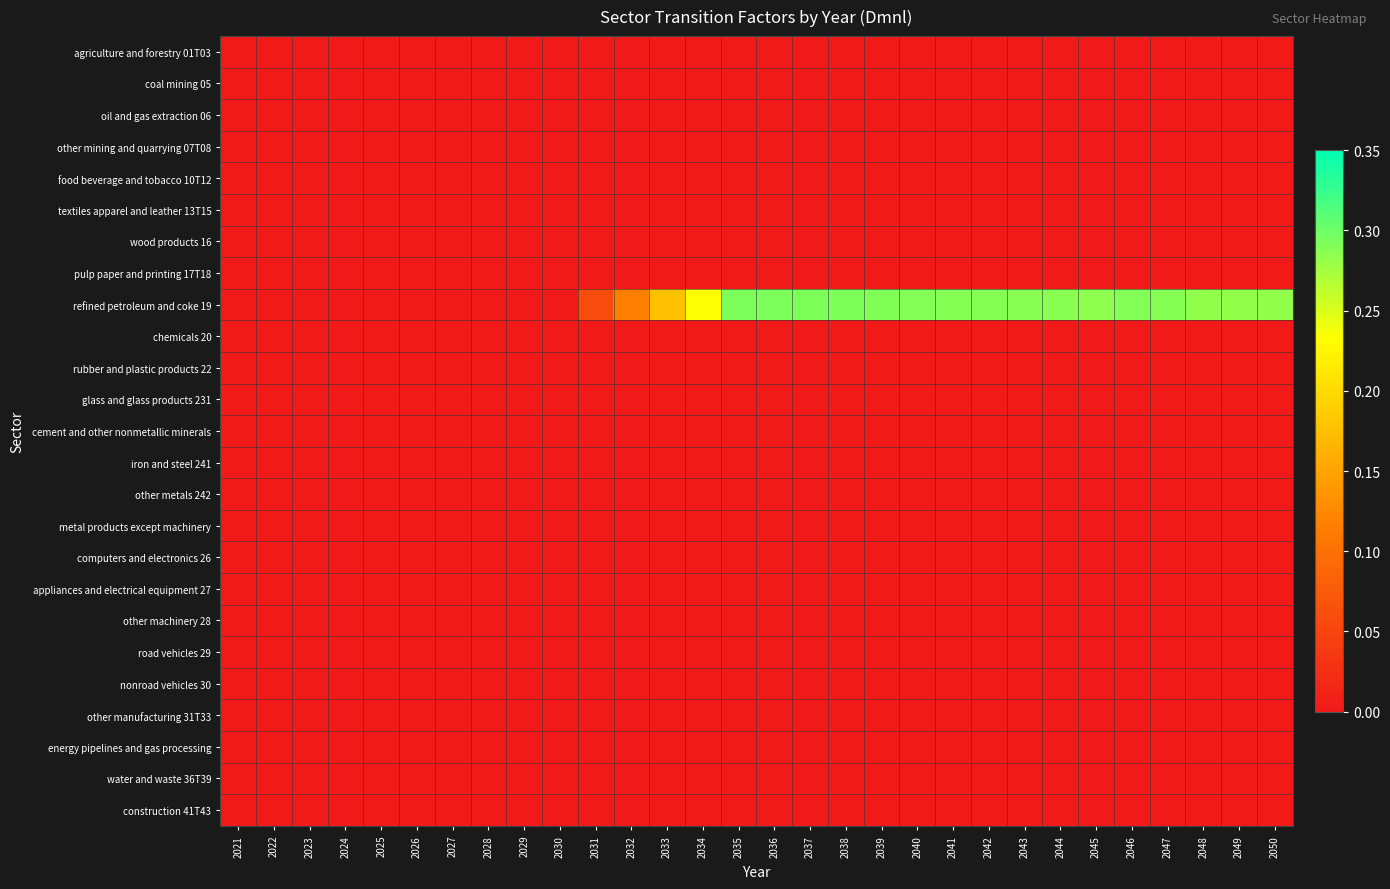

At 2037, list the series in order from largest to smallest.

refined petroleum and coke 19, agriculture and forestry 01T03, coal mining 05, oil and gas extraction 06, other mining and quarrying 07T08, food beverage and tobacco 10T12, textiles apparel and leather 13T15, wood products 16, pulp paper and printing 17T18, chemicals 20, rubber and plastic products 22, glass and glass products 231, cement and other nonmetallic minerals, iron and steel 241, other metals 242, metal products except machinery, computers and electronics 26, appliances and electrical equipment 27, other machinery 28, road vehicles 29, nonroad vehicles 30, other manufacturing 31T33, energy pipelines and gas processing, water and waste 36T39, construction 41T43